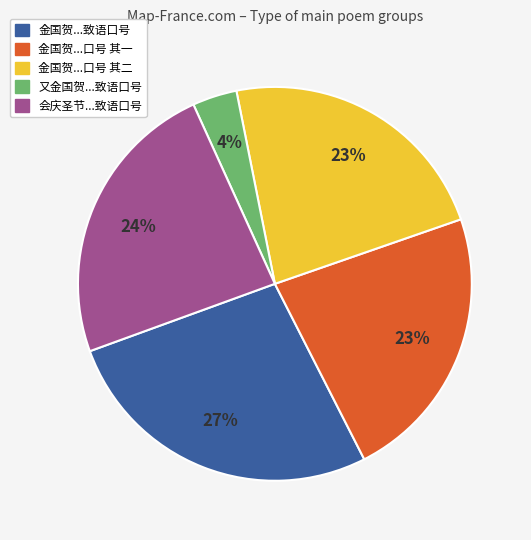

Is there a majority slice in this chart?

No